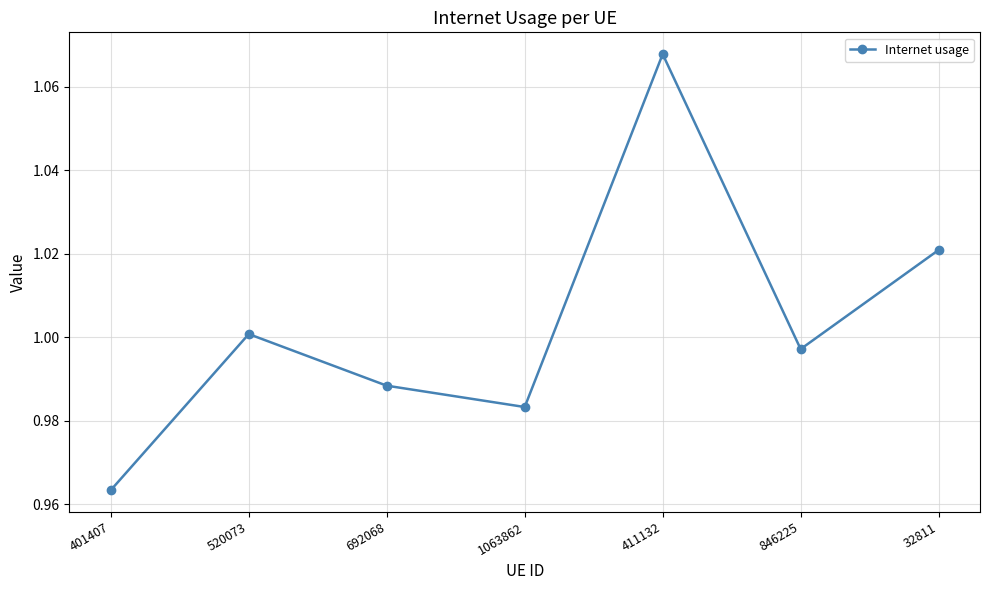

How many interior local valleys (lower than both neighbors) does the data have?

2